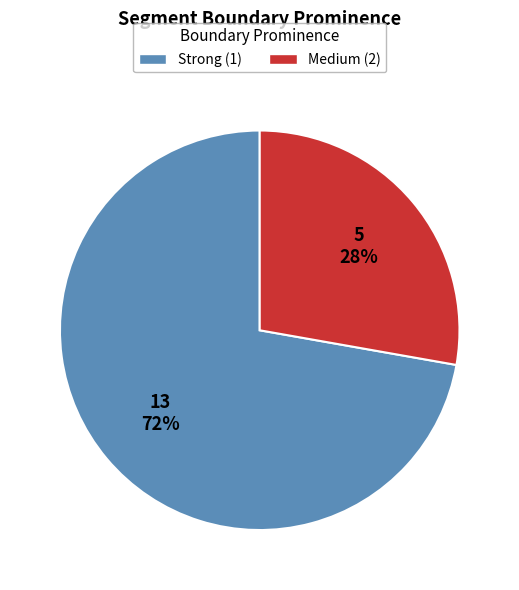

The Medium (2) slice represents 16% of the pie. True or false?

False